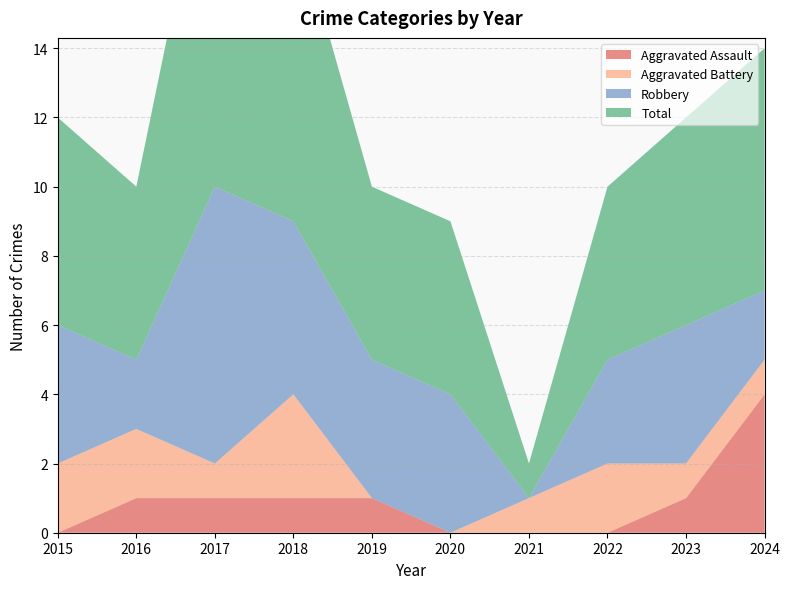

Reading left to right, extract all data points from this chart.

Aggravated Assault: 0	1	1	1	1	0	0	0	1	4
Aggravated Battery: 2	2	1	3	0	0	1	2	1	1
Robbery: 4	2	8	5	4	4	0	3	4	2
Total: 6	5	11	9	5	5	1	5	6	7